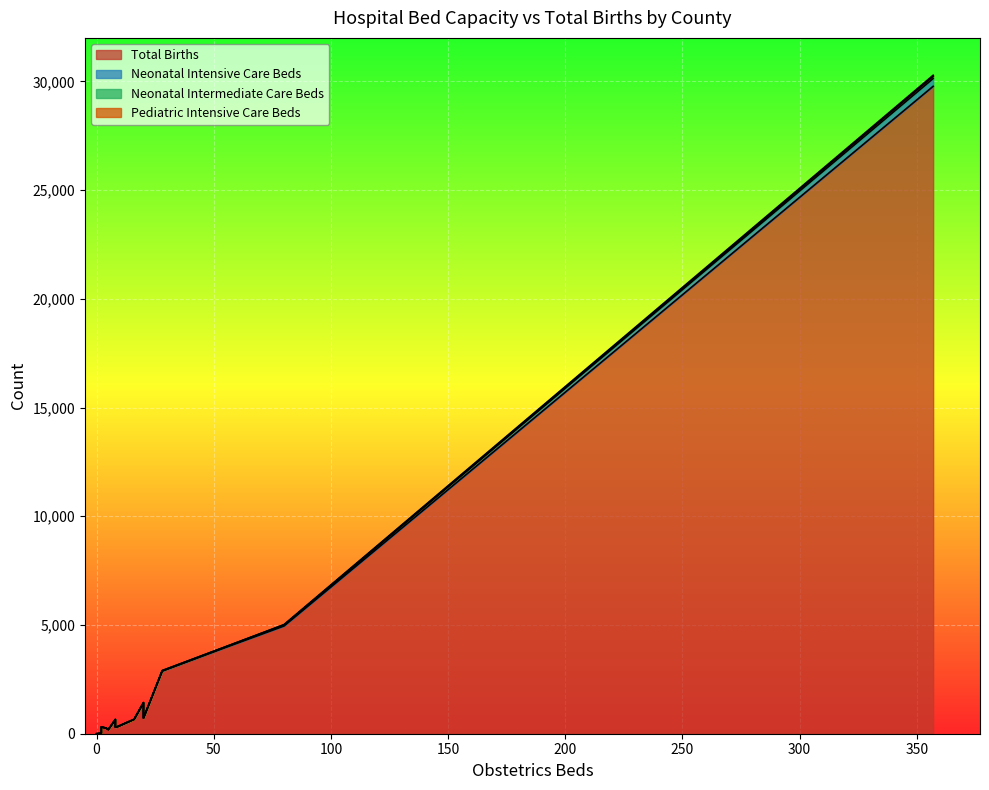

What is the label of the 19th point from the right?

ANDERSON